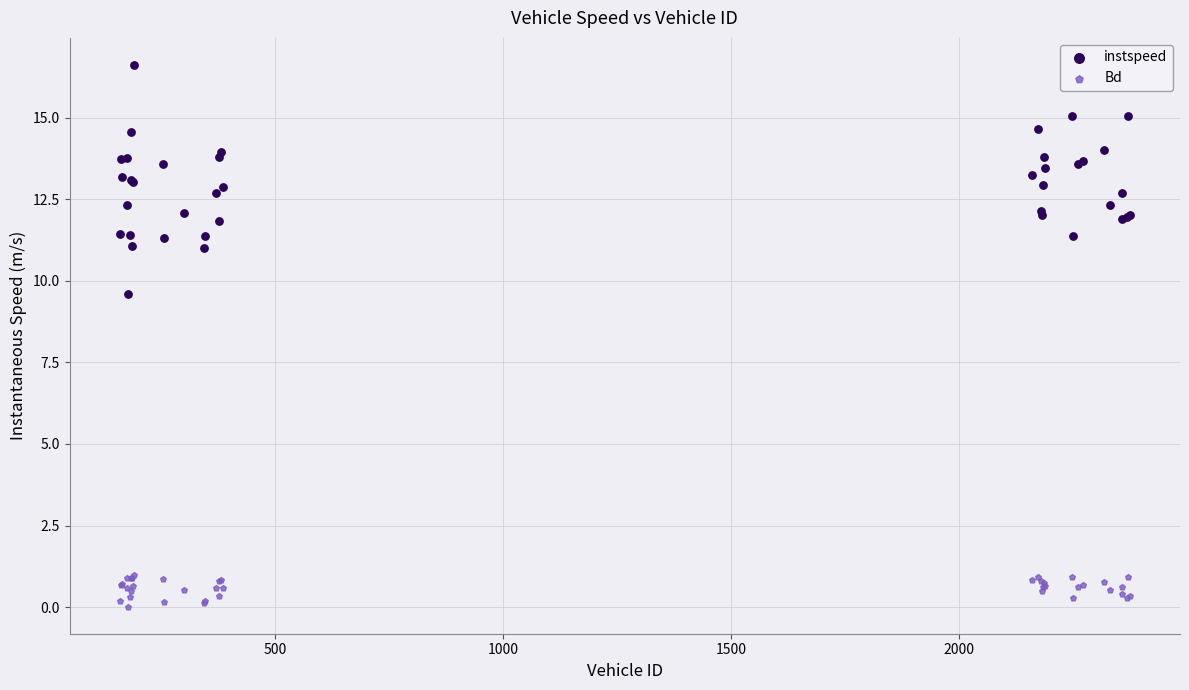

Which series contains the lowest Y value?

Bd